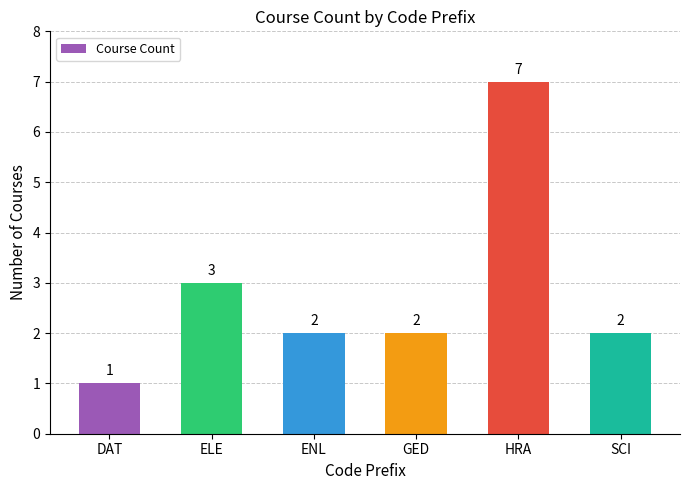

At which category does the chart reach its minimum across all series?

DAT